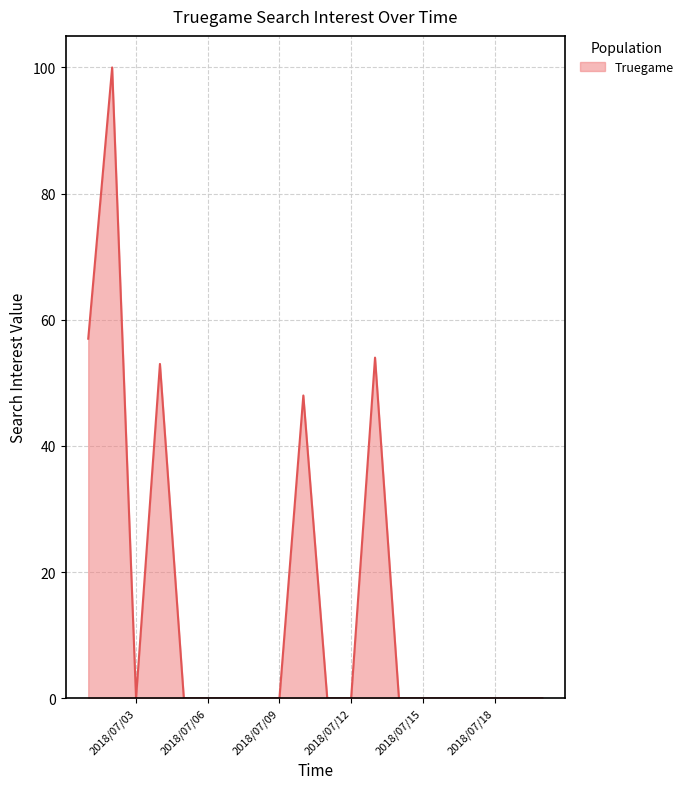

What is the difference between the maximum and minimum values?

100